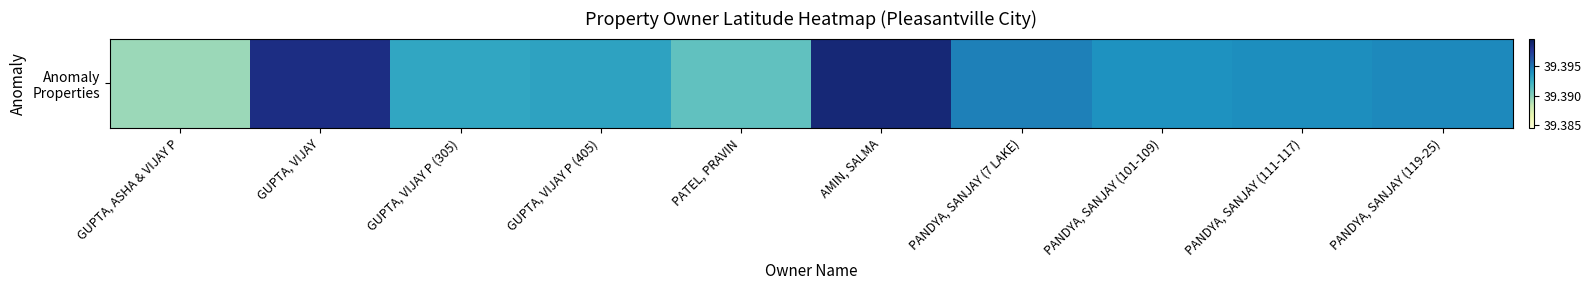

At which category does the chart reach its peak across all series?

AMIN, SALMA